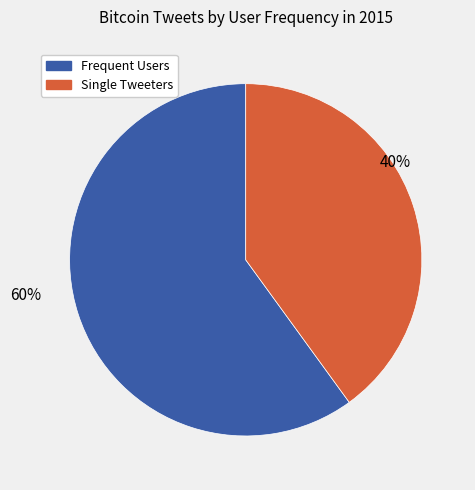

To the nearest percent, what is the difference between the largest and smallest slice percentages?

20%